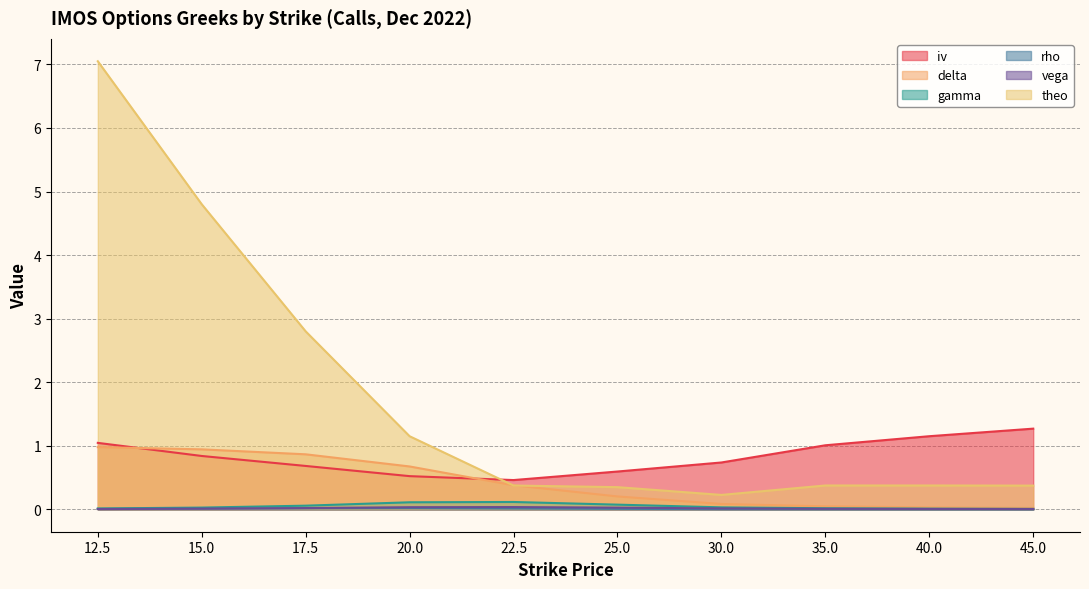

Does the chart display data point markers on the line(s)?

No